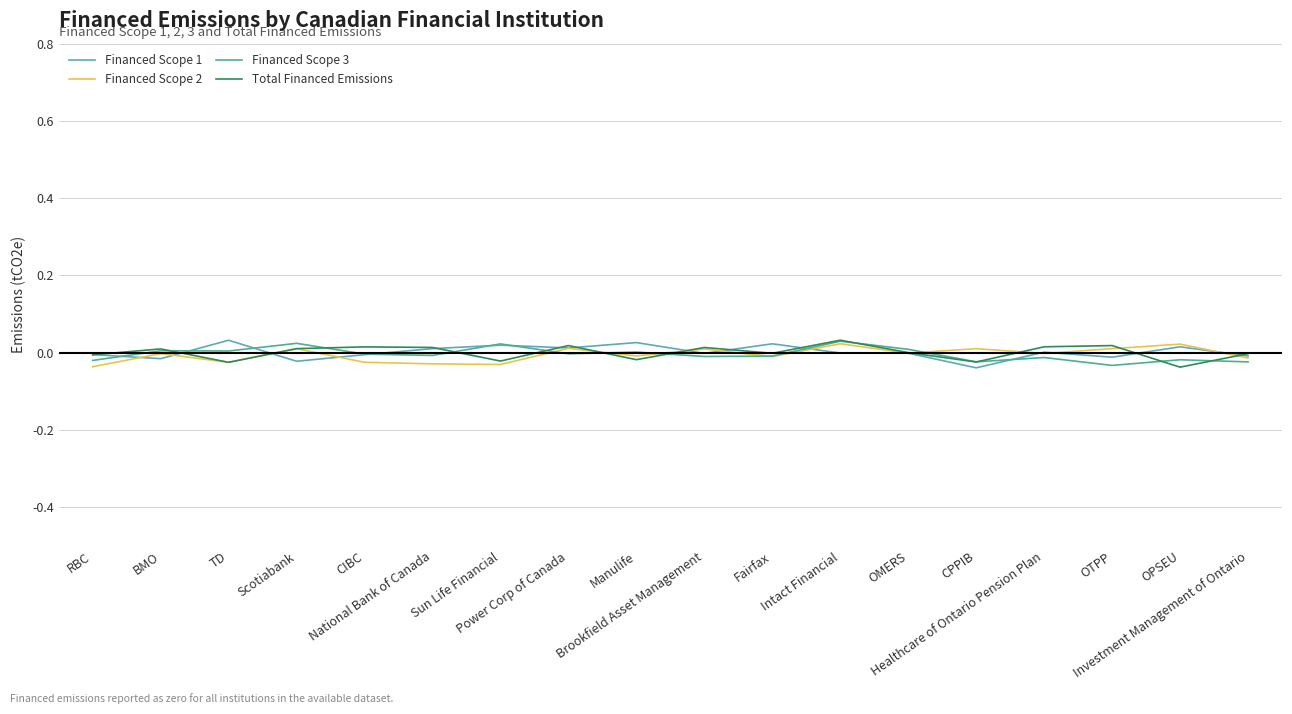

Is the value of Total Financed Emissions at Intact Financial greater than the value of Financed Scope 2 at BMO?

Yes